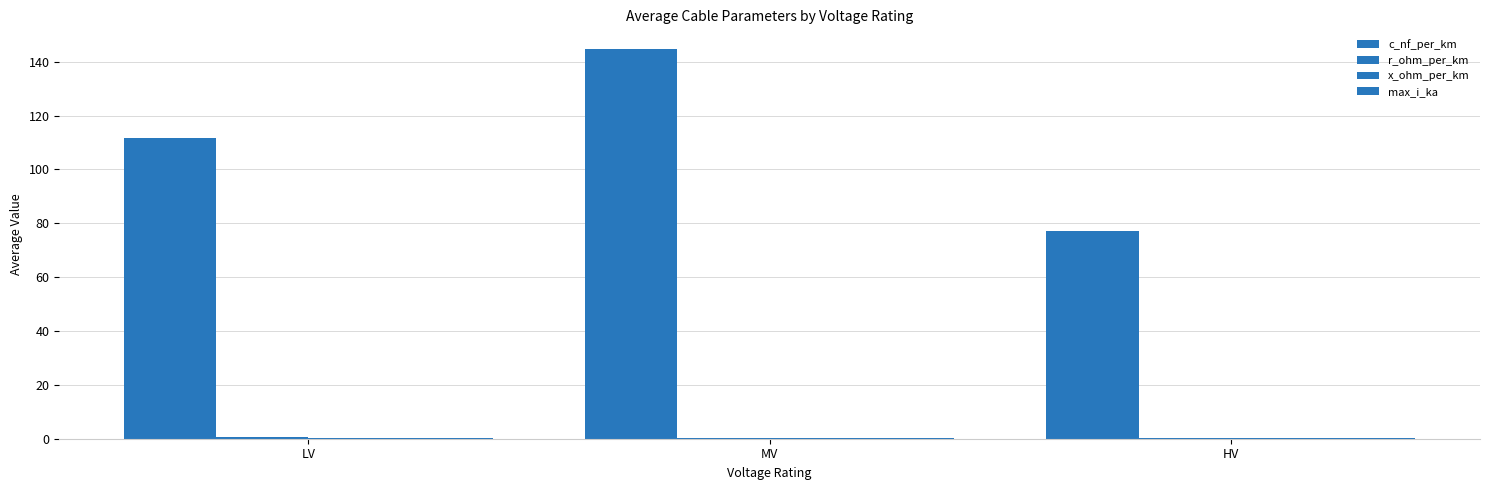

How many groups of bars are there?

3